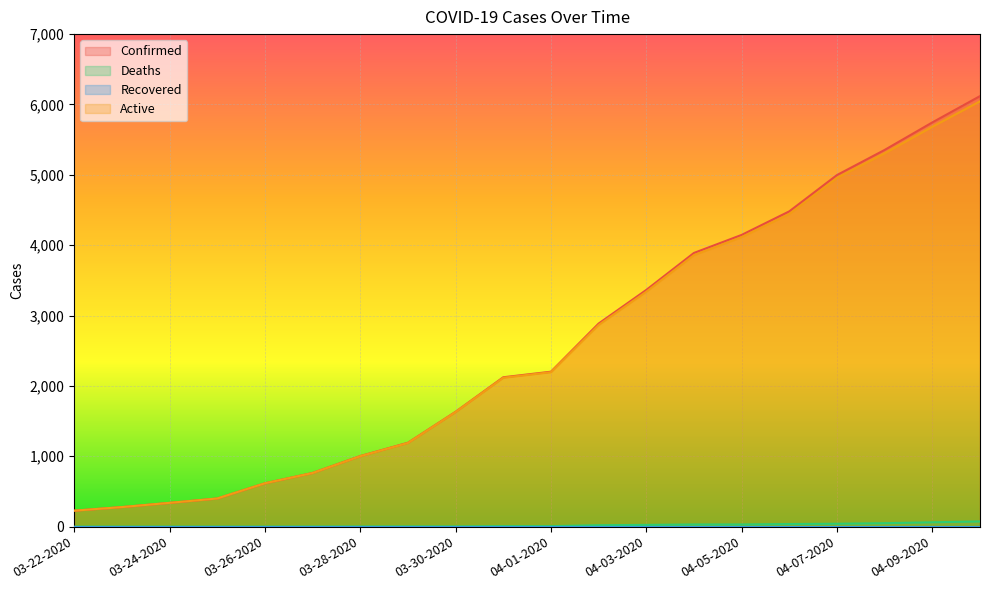

At how many categories does at least one series exceed 5317?

3